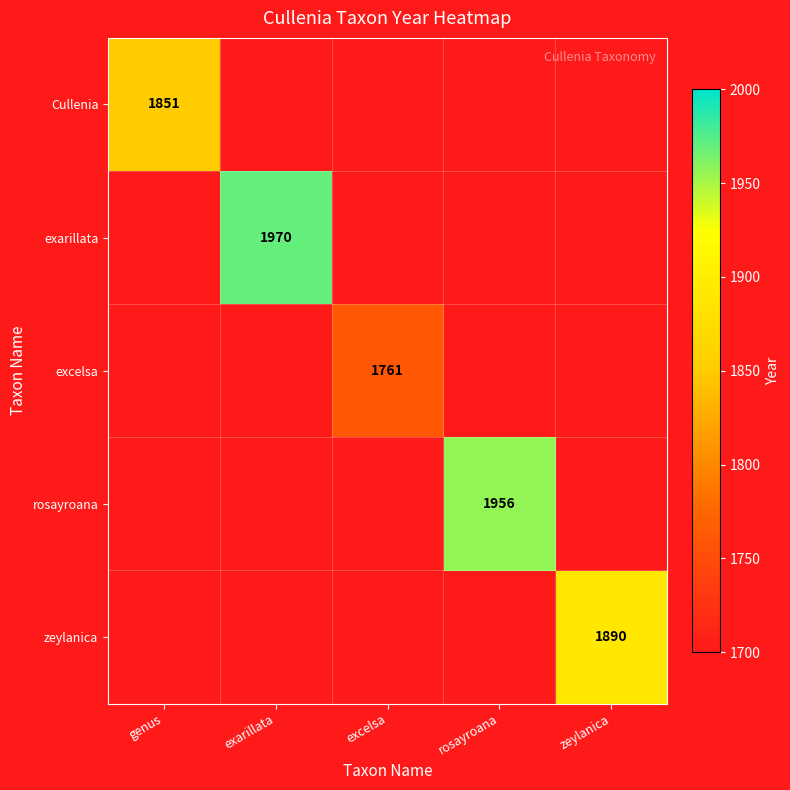

Which category has the highest value in the excelsa series?

excelsa